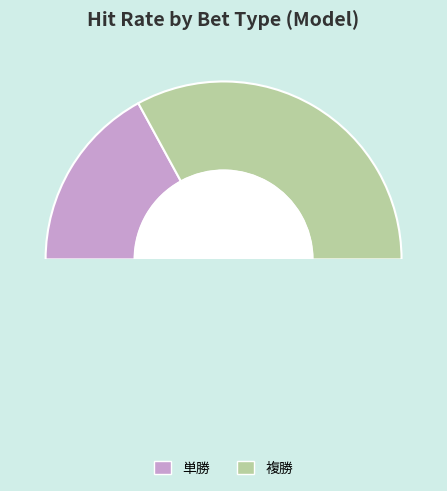

Which category has the biggest portion of the pie?

複勝